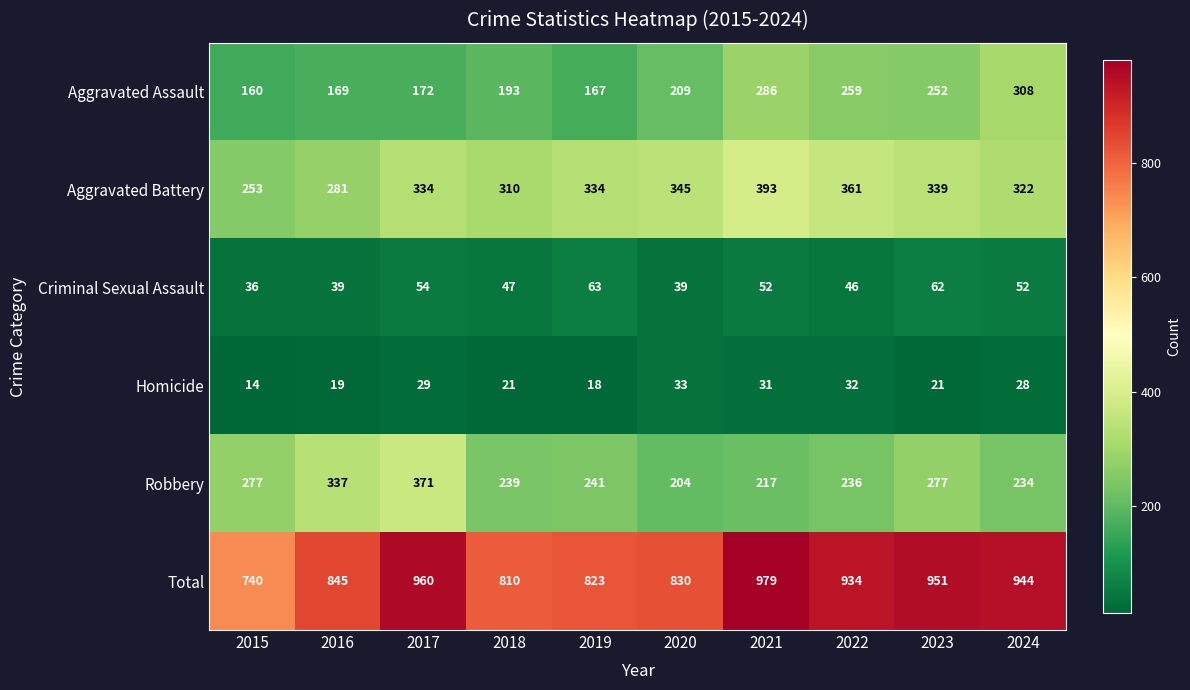

Between 2015 and 2017, which series saw the biggest shift?

Total